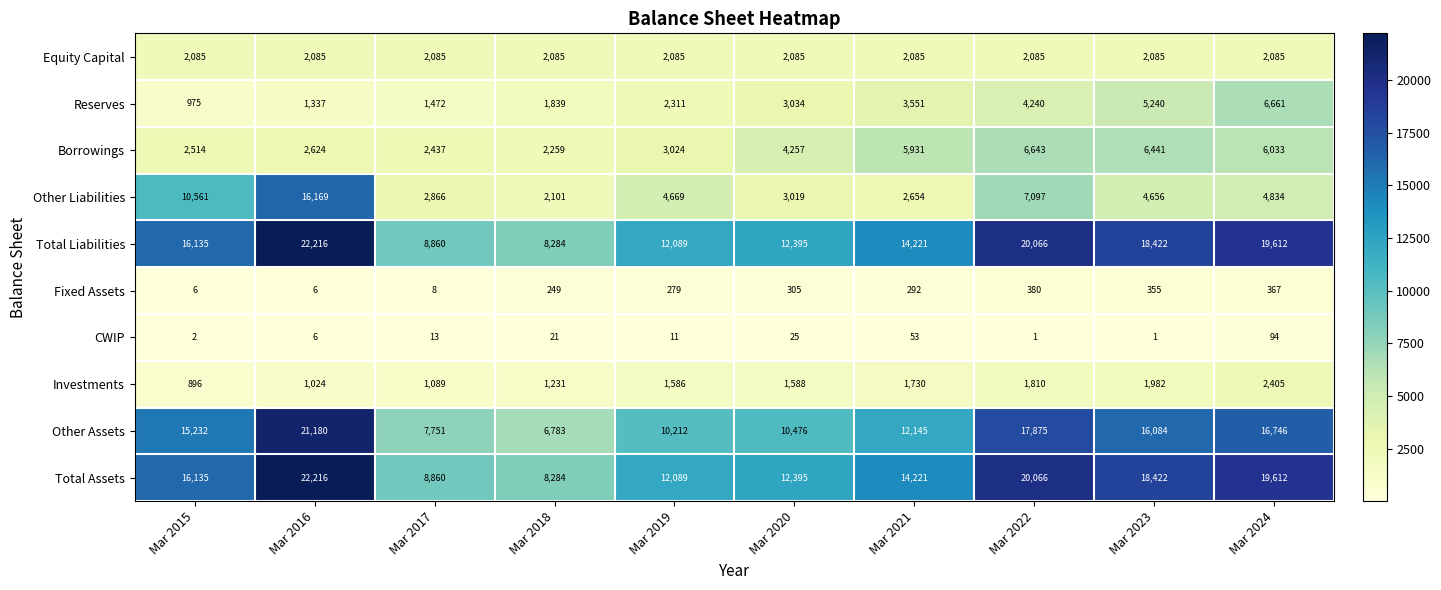

Which series has the largest range (max minus min)?

Other Assets